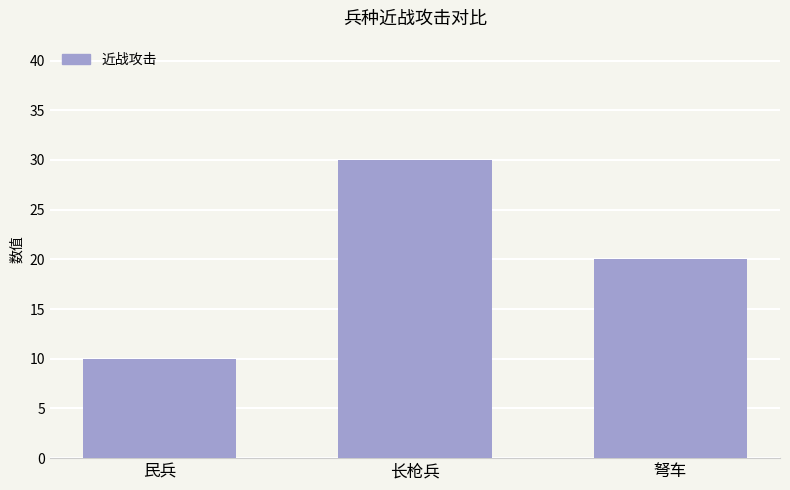

Reading left to right, list all the values displayed in this chart.

民兵=10	长枪兵=30	弩车=20